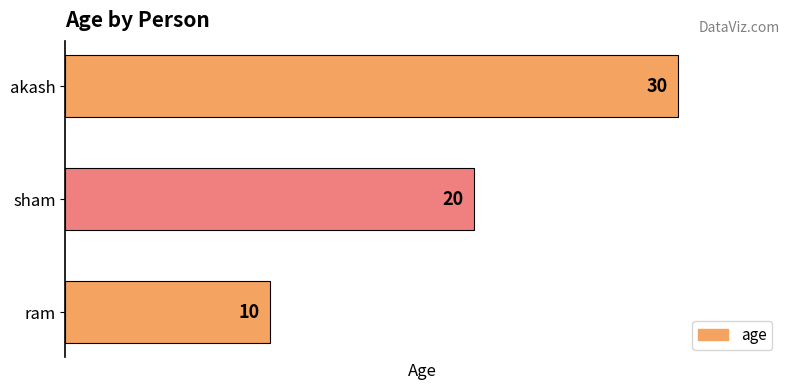

The value at akash is 30. True or false?

True